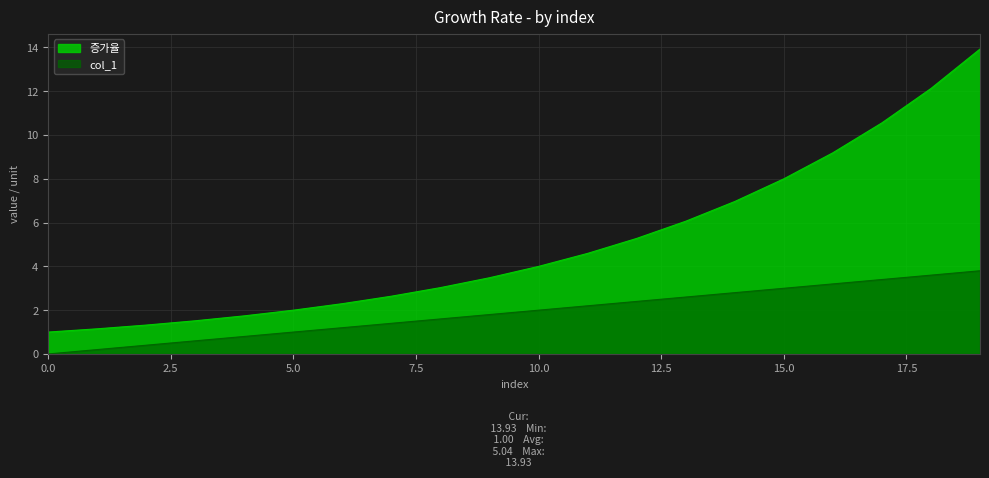

How many lines are shown in the chart?

2